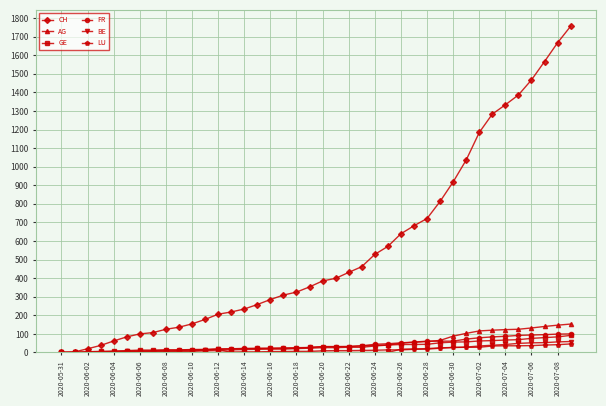

How many series are shown in this chart?

6